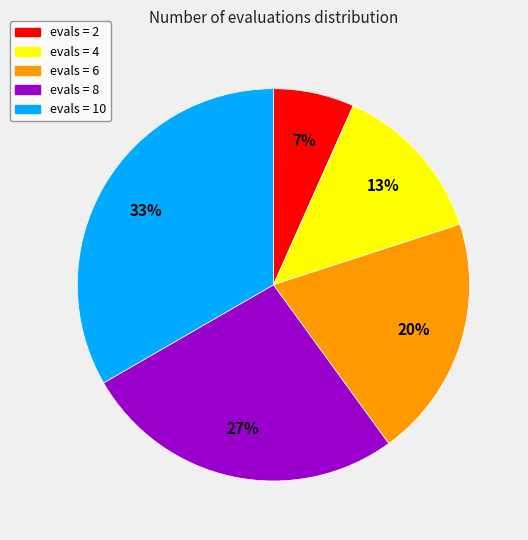

Is there any slice that represents more than half of the pie?

No